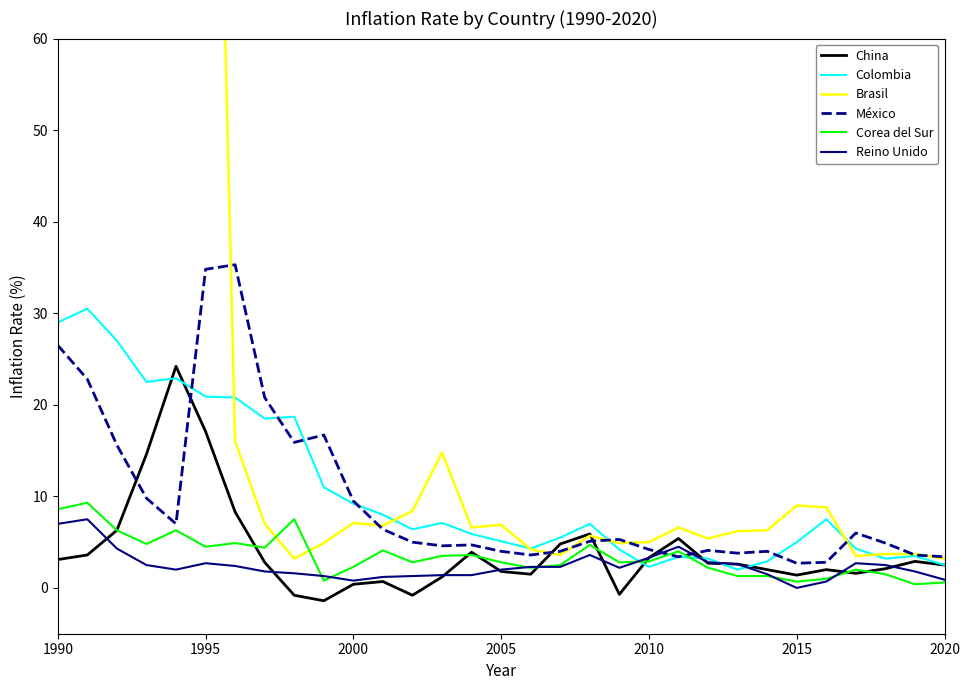

What are all the series names shown in the legend?

China, Colombia, Brasil, México, Corea del Sur, Reino Unido